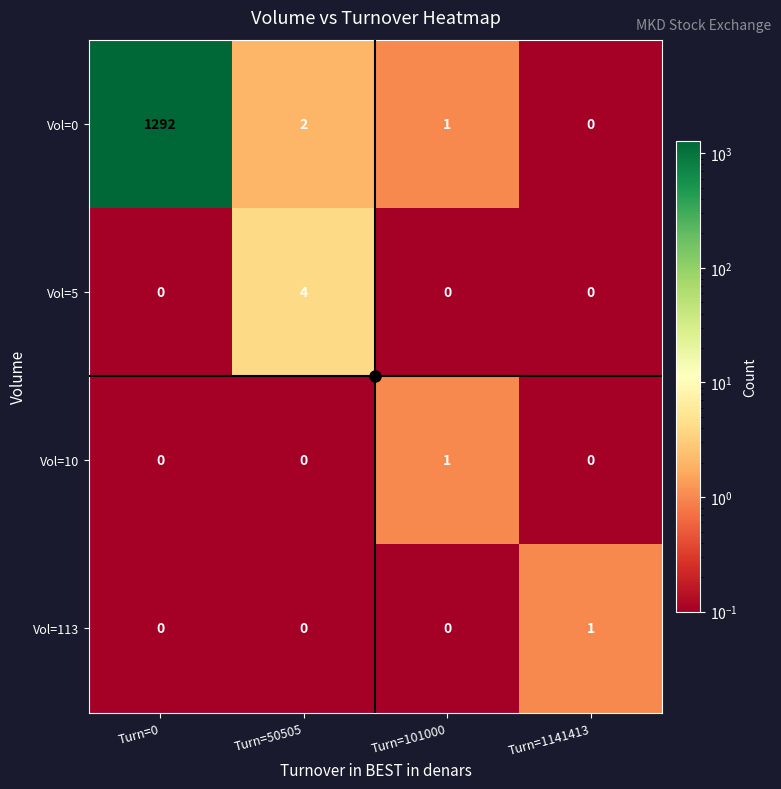

What is the spread (max minus min) of values at Turn=101000?

1